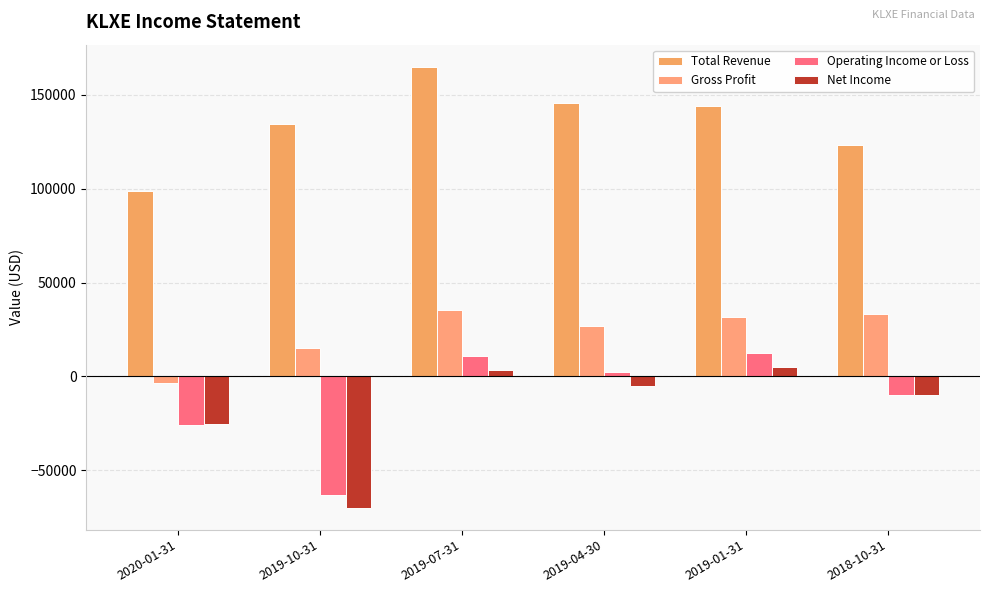

How many series are shown in this chart?

4